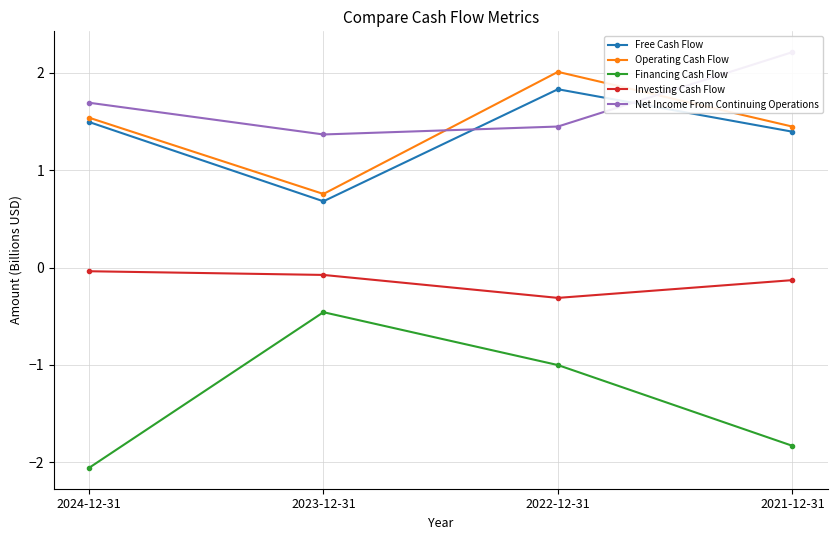

How many intersections are there between Free Cash Flow and Net Income From Continuing Operations?

2